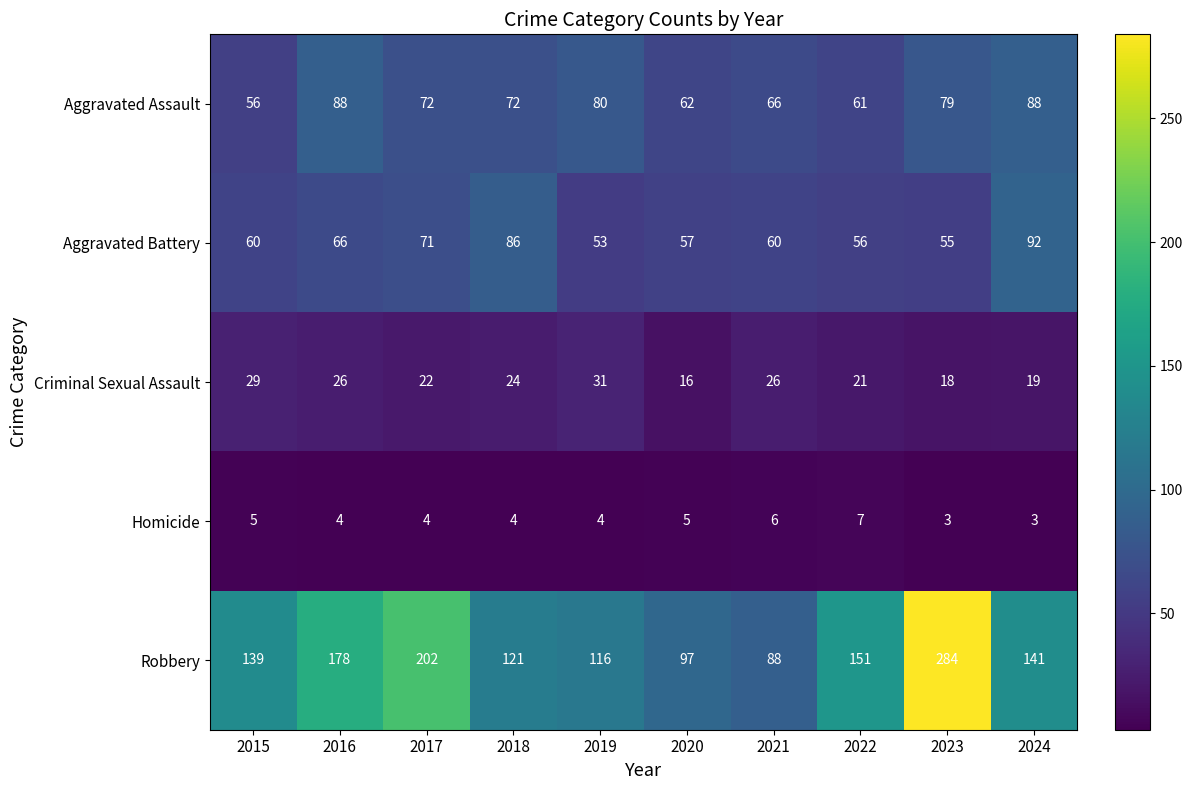

At which label is Criminal Sexual Assault closest to 23?

2017